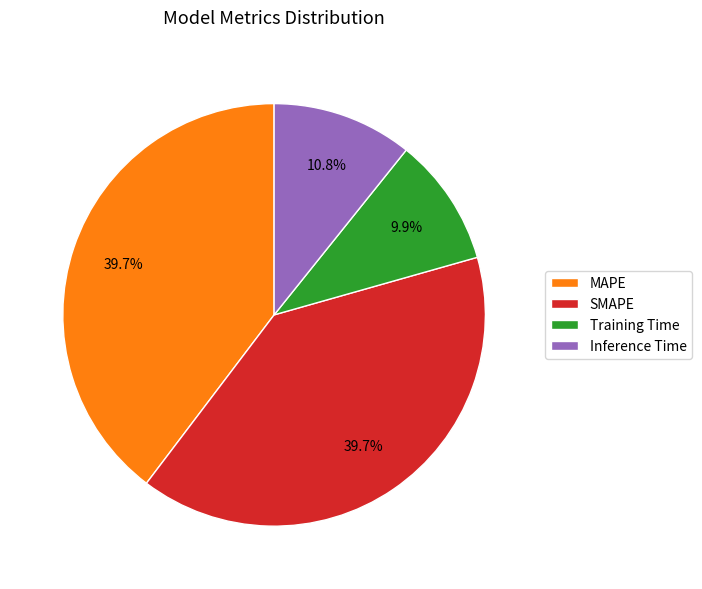

Does any single category account for the majority?

No